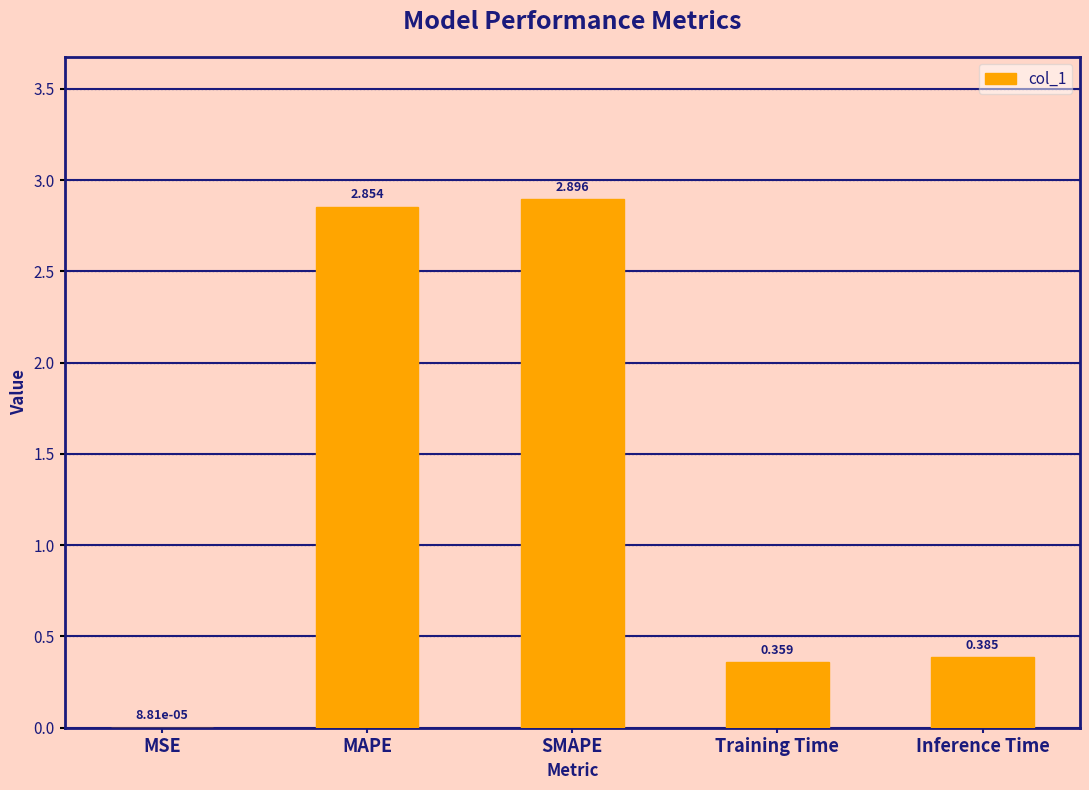

The value at SMAPE is 4.0. True or false?

False